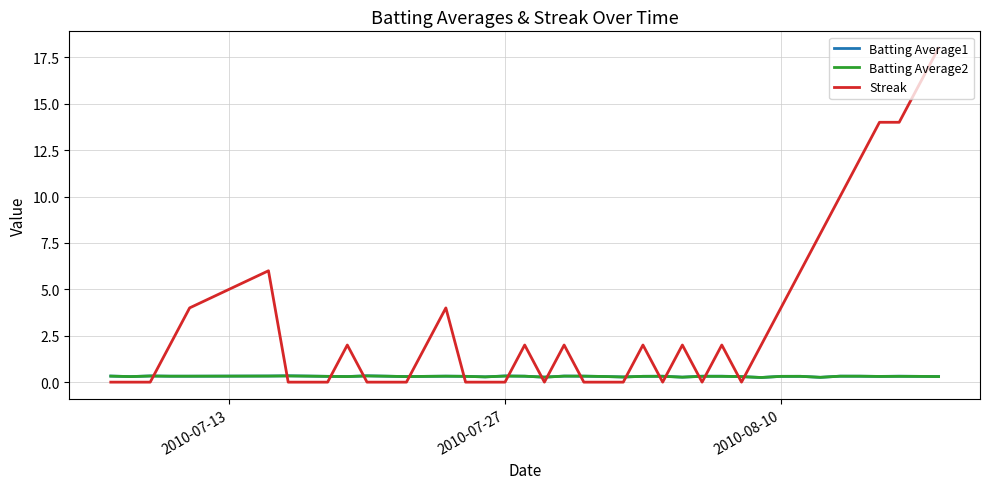

Which series ends up on top after the final intersection of Streak and Batting Average2?

Streak